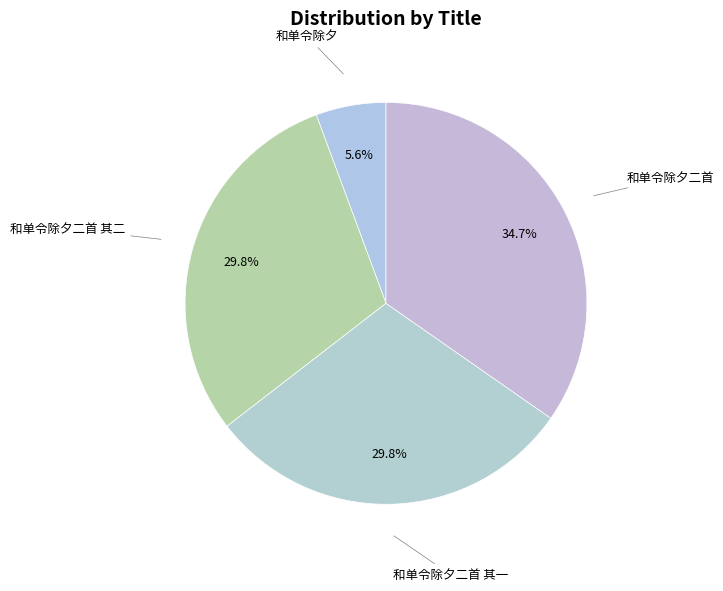

What percentage do 和单令除夕二首 其一 and 和单令除夕二首 其二 together represent?

59.7%